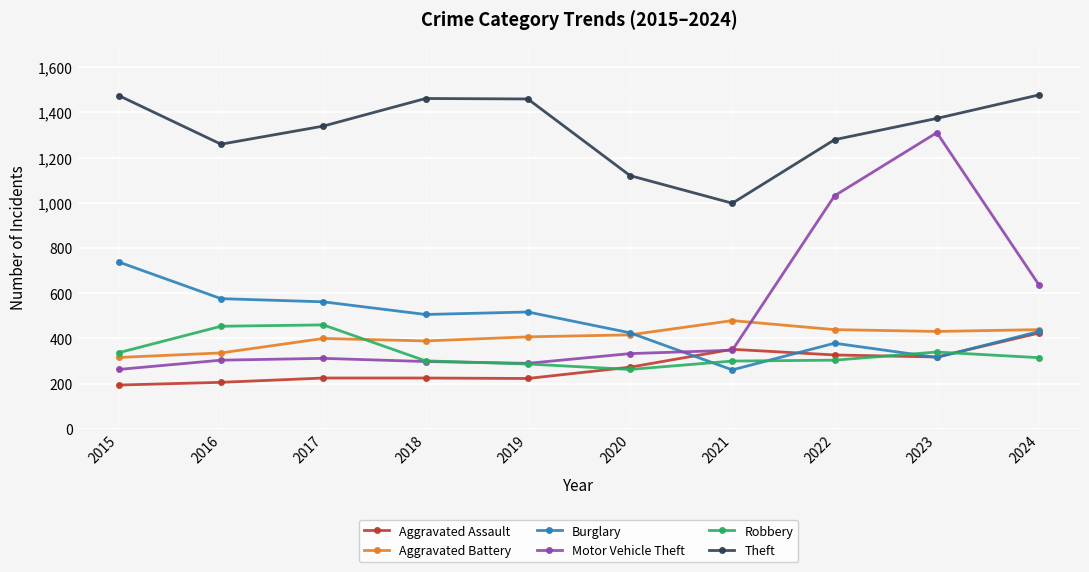

The value of Robbery at 2023 is 340. True or false?

True